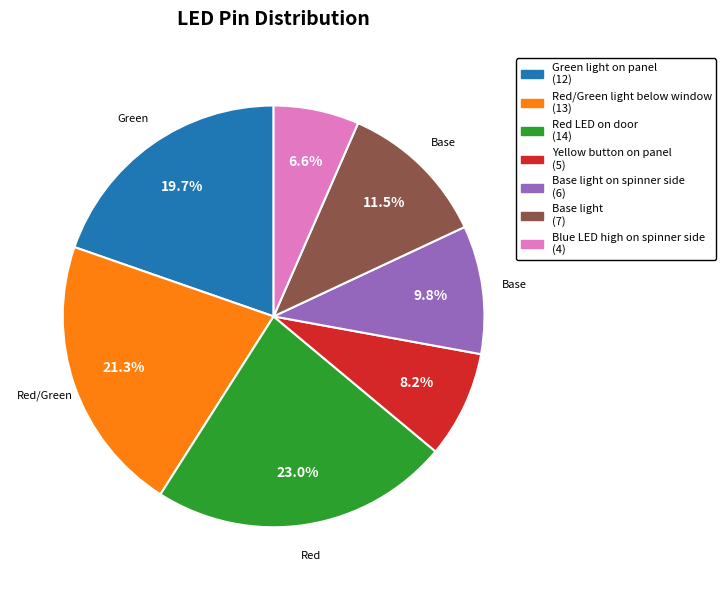

Is there a majority slice in this chart?

No